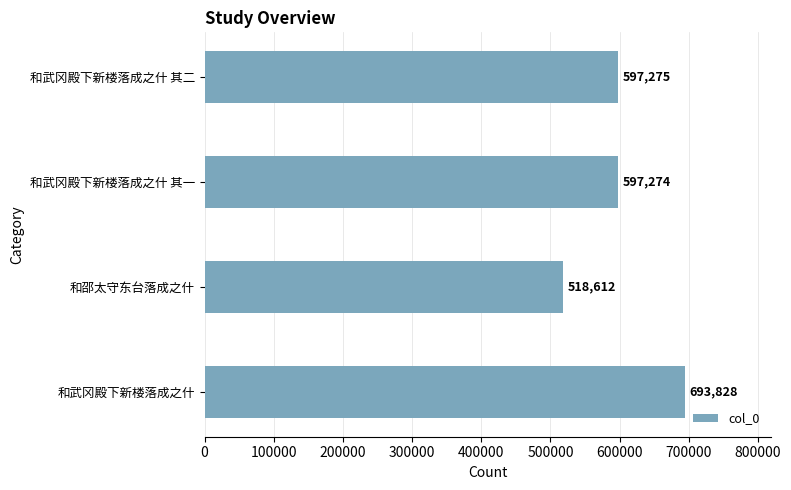

Is it true that the value at 和武冈殿下新楼落成之什 其一 is 597274?

True